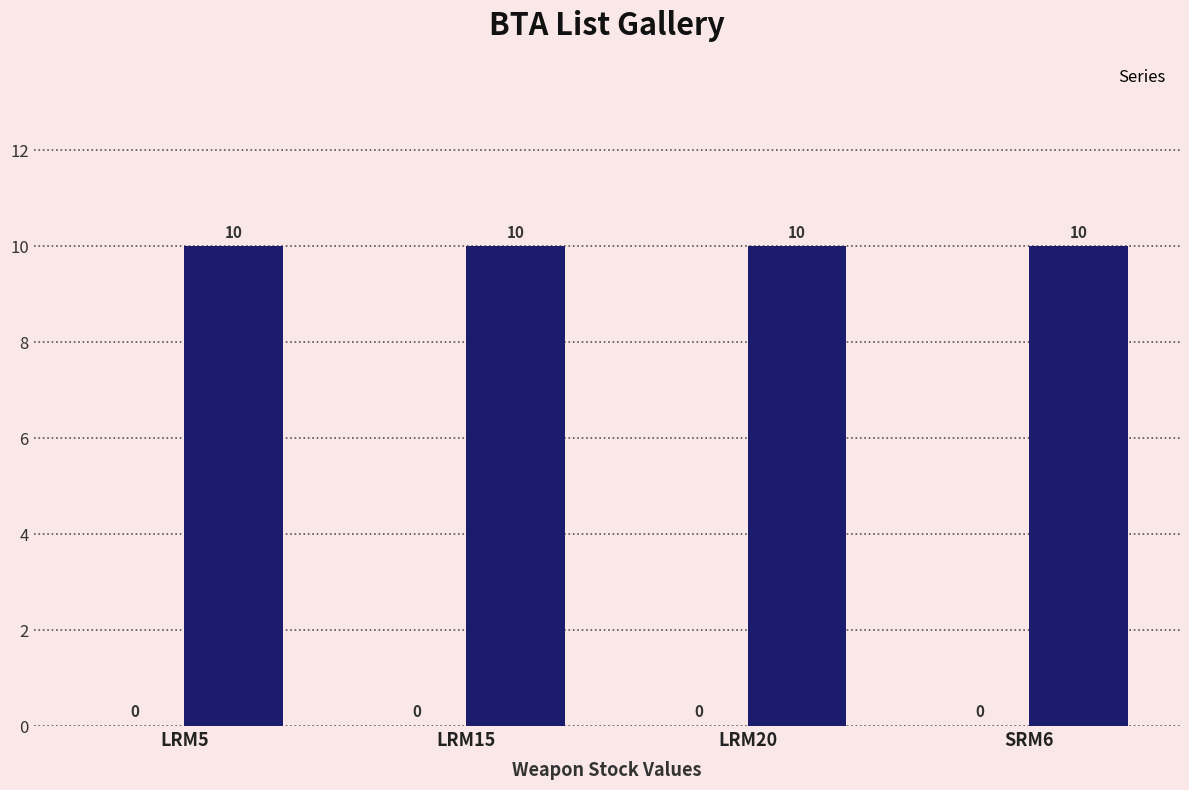

Rank the series by their maximum value, from highest to lowest.

_2, _1